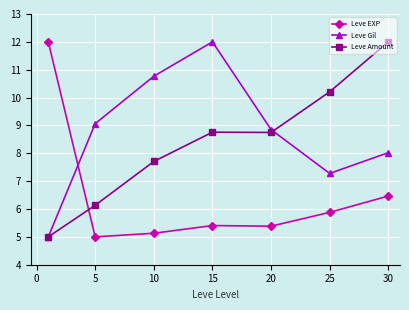

True or false: Leve Gil has more than 1 interior local peaks.

False